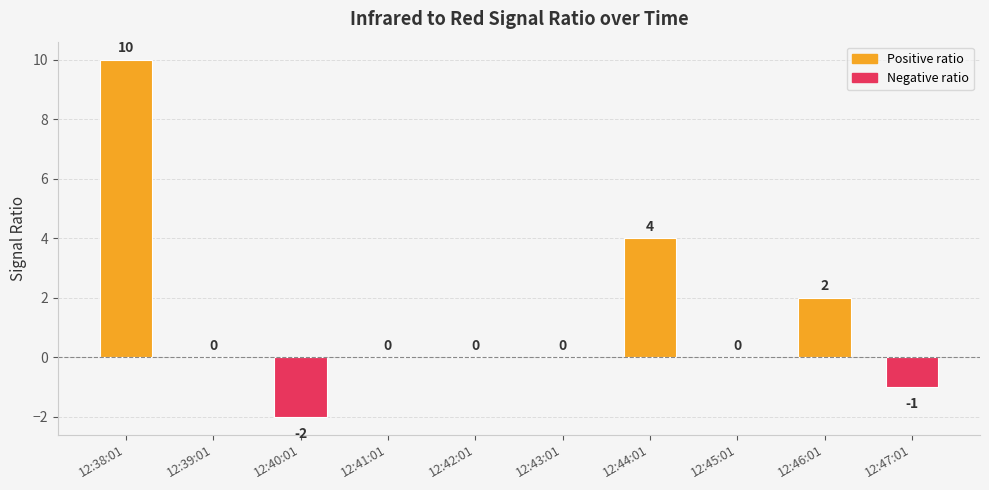

What is the change in value from 12:45:01 to 12:46:01?

+2